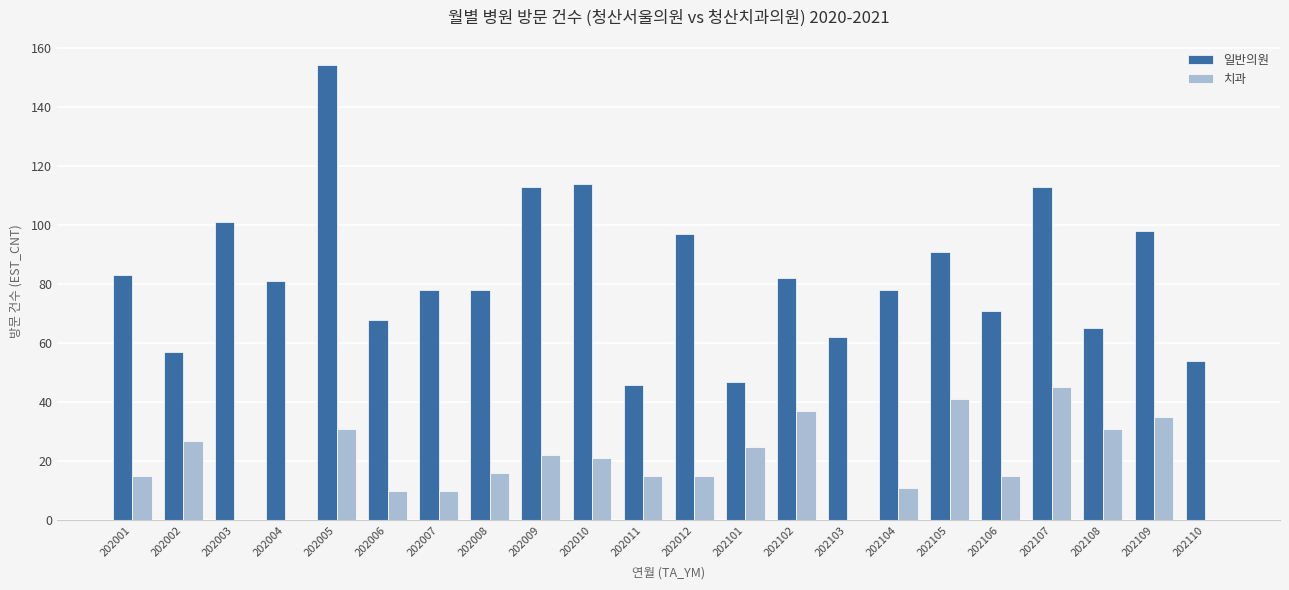

Which label corresponds to the largest value in the chart?

202005